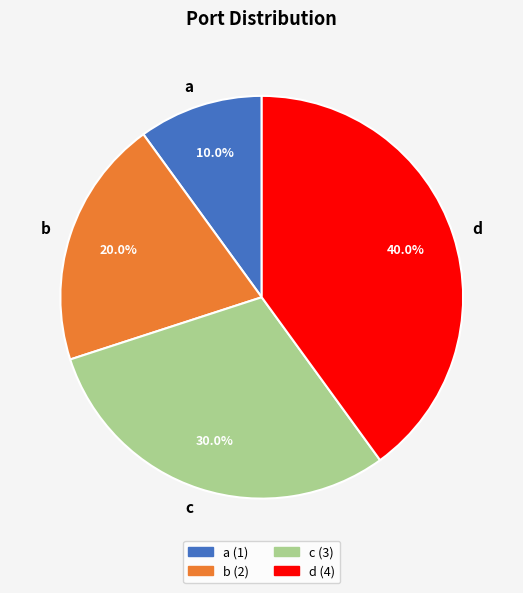

Rank the categories by value from highest to lowest.

d, c, b, a